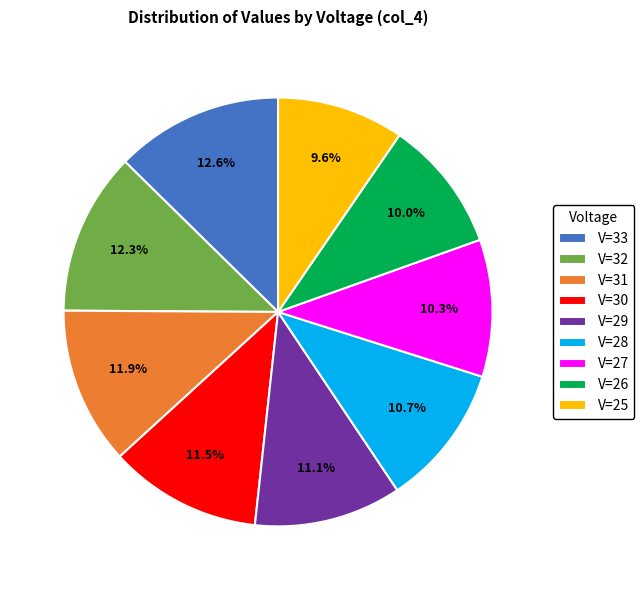

Approximately how many times larger is the value at V=32 compared to V=31?

1.0